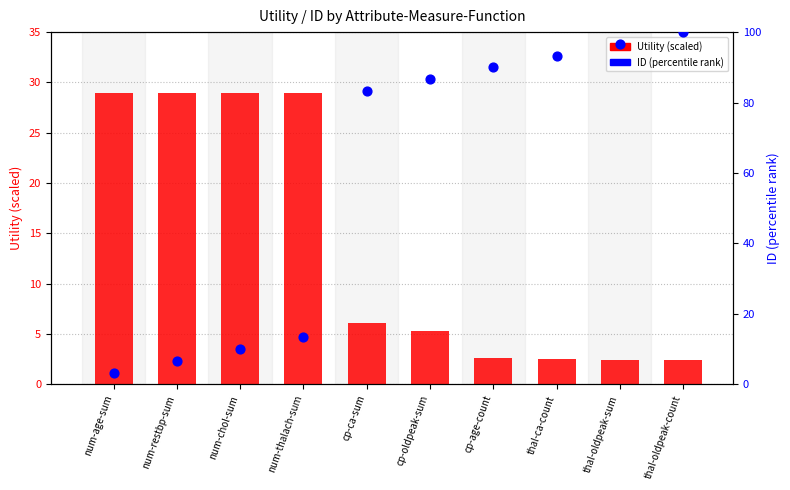

Which series has the largest total across all categories?

ID (percentile rank)